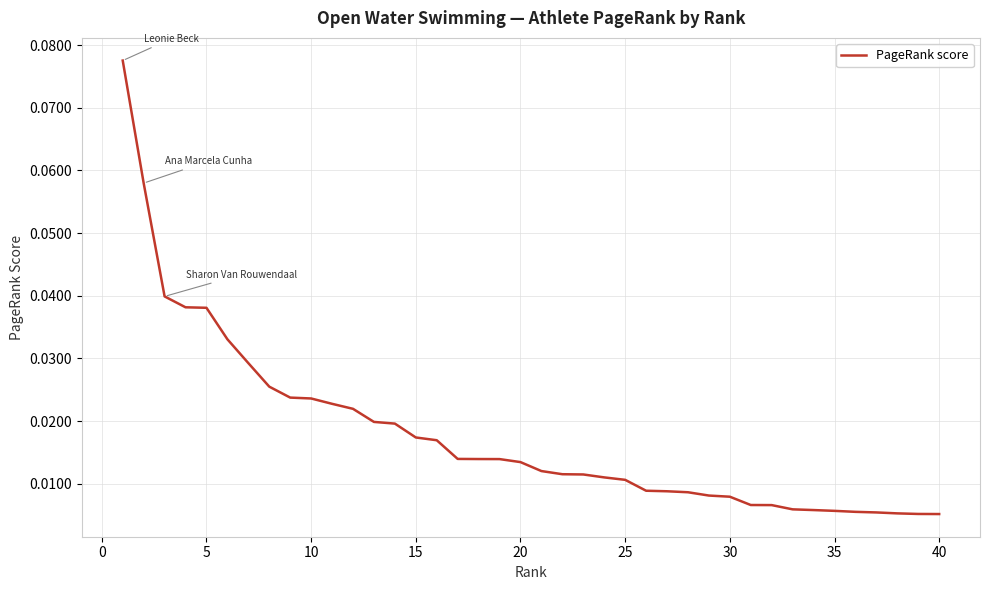

Reading left to right, transcribe all the data shown in this chart.

0.1	0.1	0.0	0.0	0.0	0.0	0.0	0.0	0.0	0.0	0.0	0.0	0.0	0.0	0.0	0.0	0.0	0.0	0.0	0.0	0.0	0.0	0.0	0.0	0.0	0.0	0.0	0.0	0.0	0.0	0.0	0.0	0.0	0.0	0.0	0.0	0.0	0.0	0.0	0.0